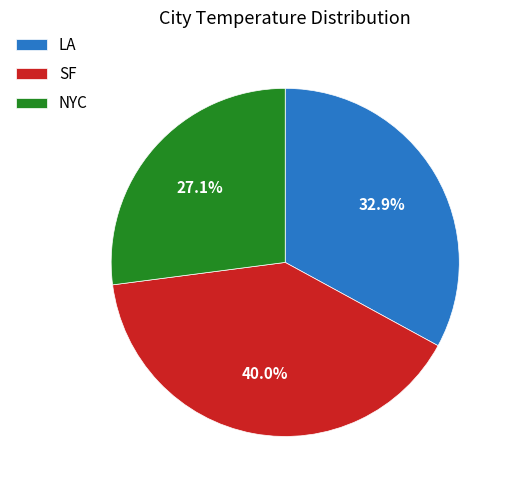

Approximately how many times larger is the value at SF compared to NYC?

1.5